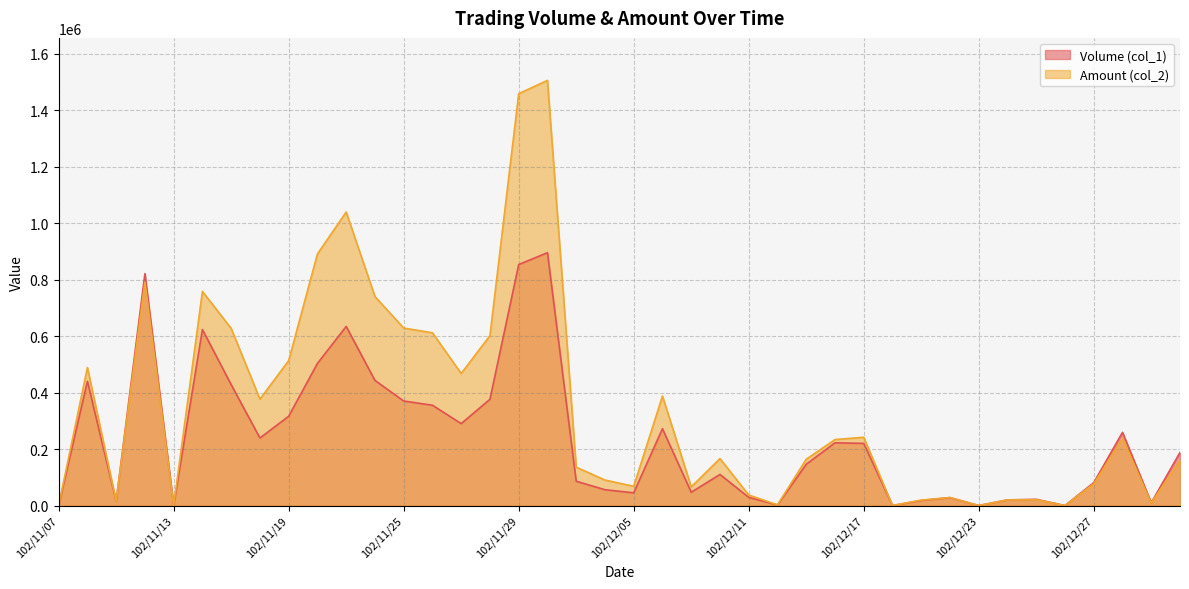

Rank the series by their maximum value, from lowest to highest.

Volume (col_1), Amount (col_2)